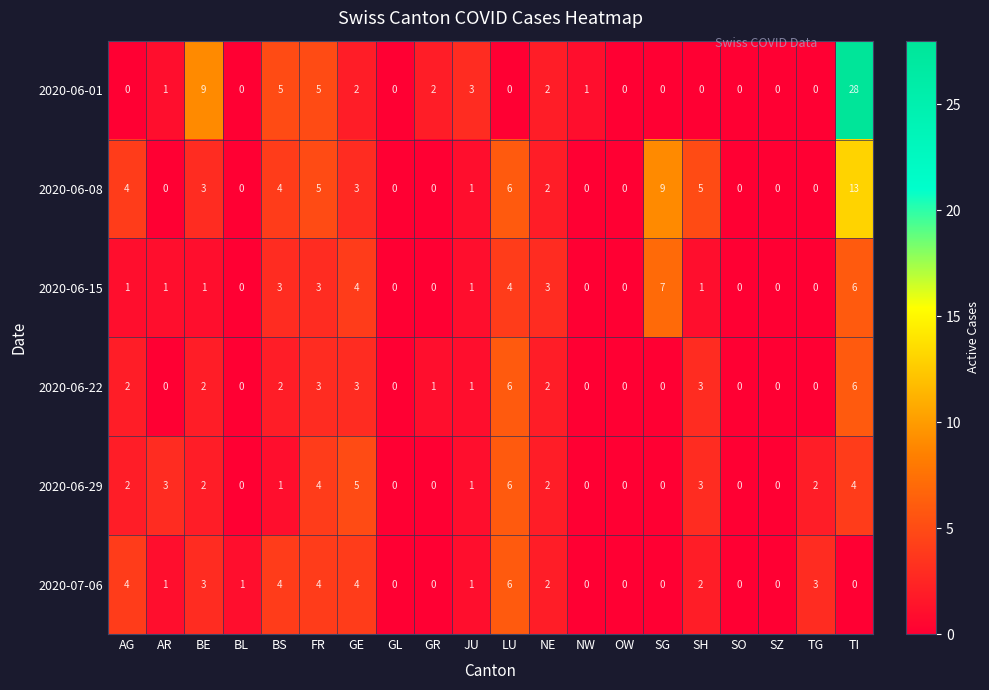

At which category is the sum across all series the highest?

TI